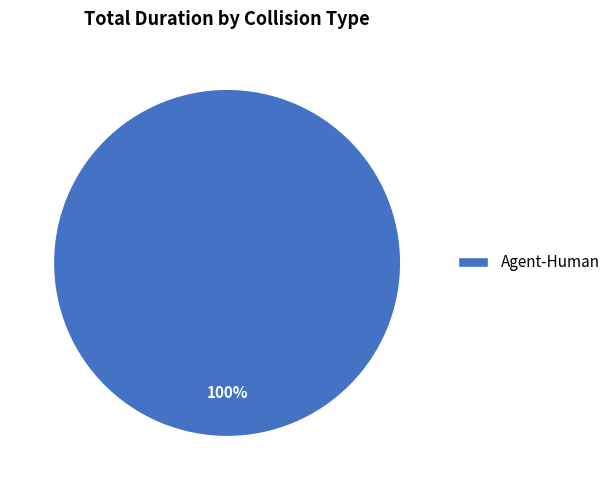

What percentage is the Agent-Human slice, to the nearest percent?

100%